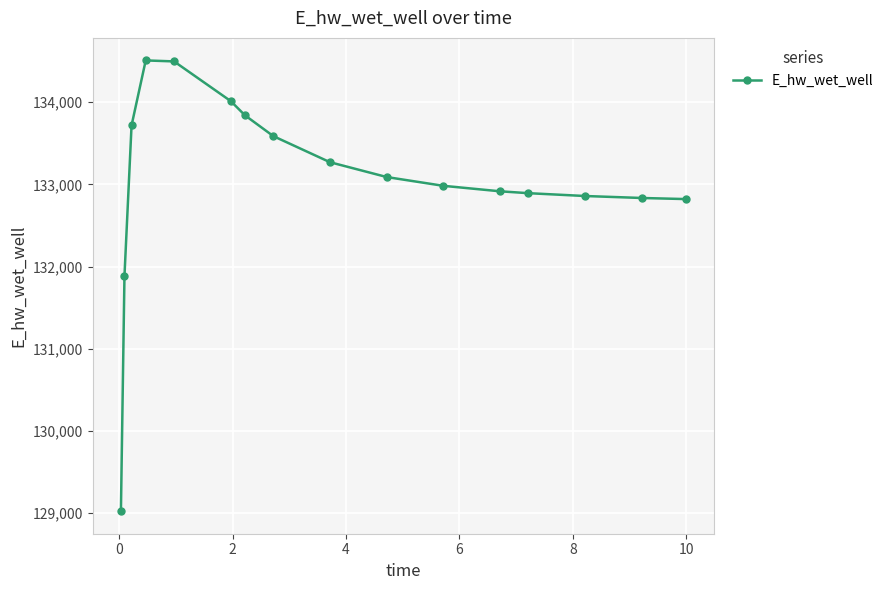

What is the difference between the second highest and minimum values?

5470.3